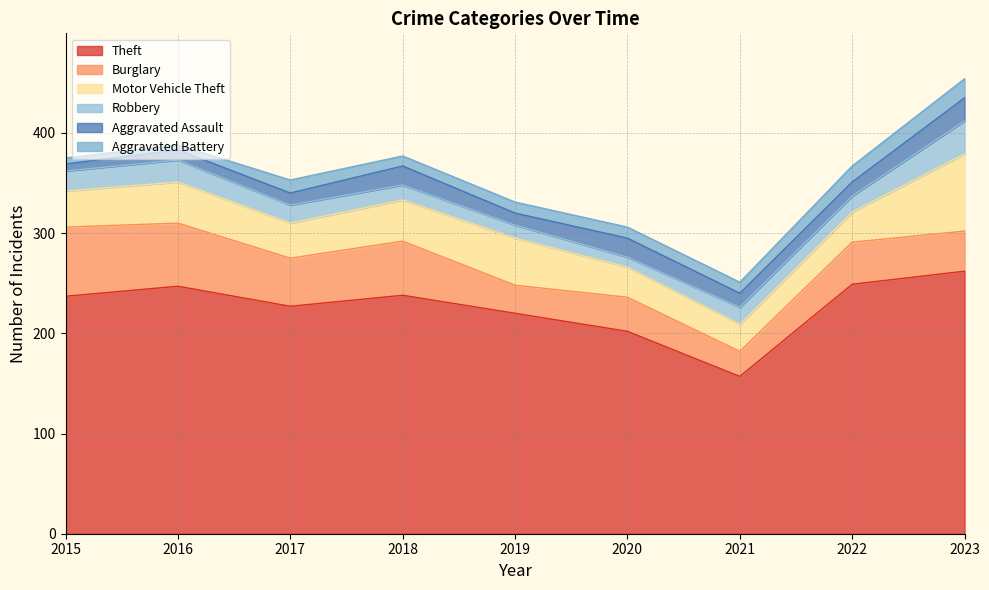

List the series in order of their peak value, highest first.

Theft, Motor Vehicle Theft, Burglary, Robbery, Aggravated Assault, Aggravated Battery